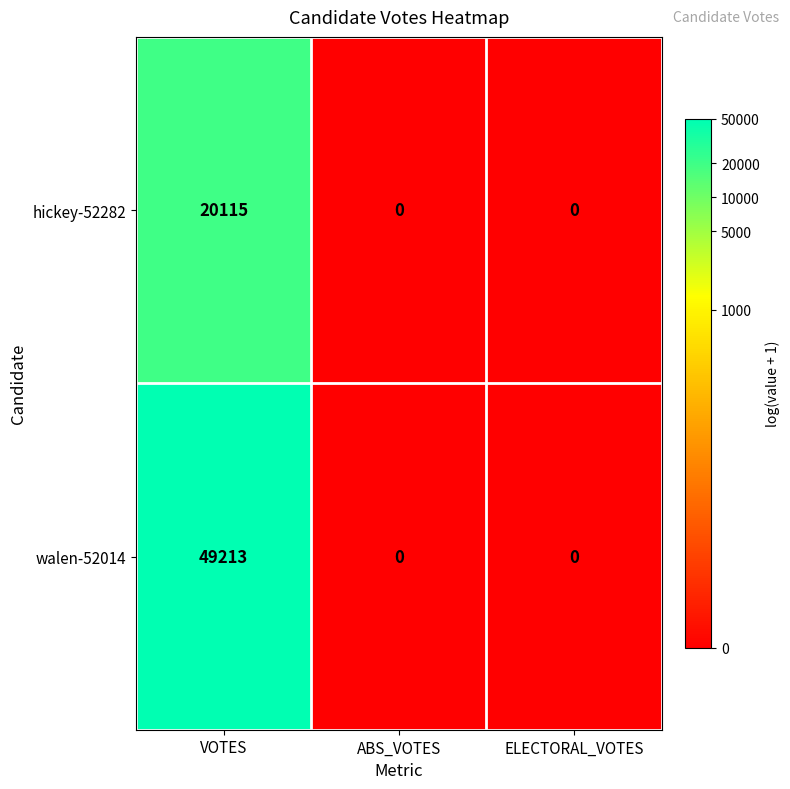

Rank the series by their average value, from lowest to highest.

hickey-52282, walen-52014